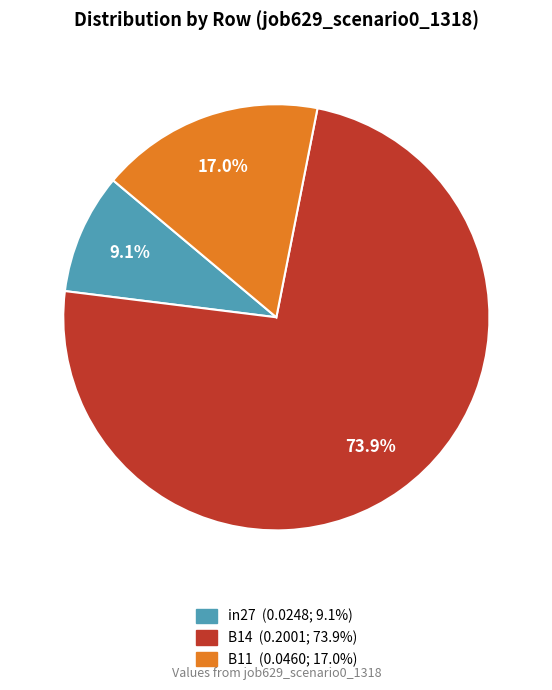

To the nearest percent, what portion does B14 represent?

74%